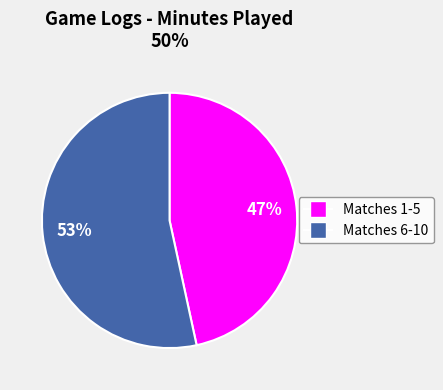

Is there any slice that represents more than half of the pie?

Yes